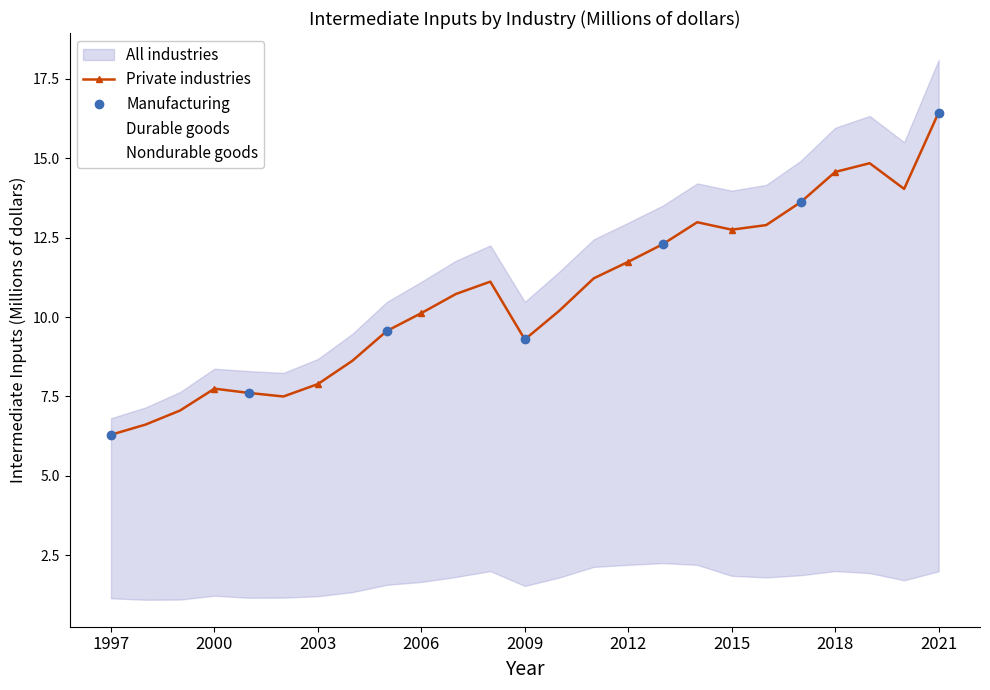

Which series has the largest total across all categories?

All industries